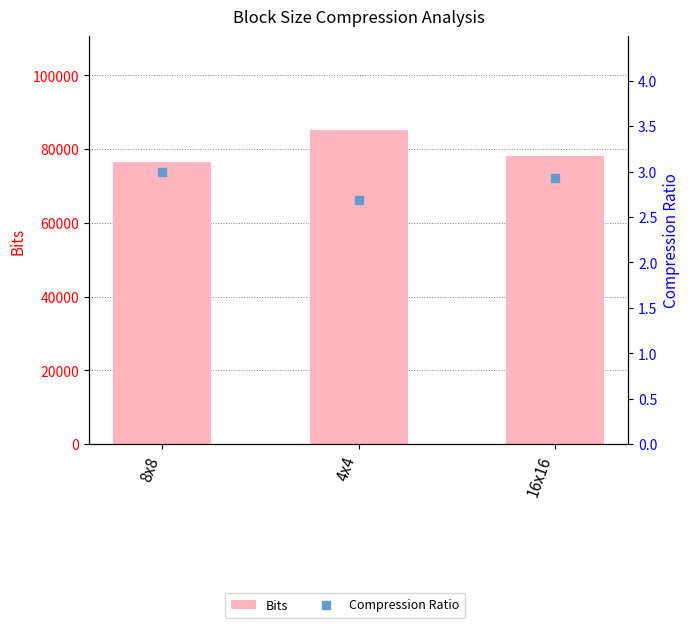

At which category is the sum across all series the highest?

4x4